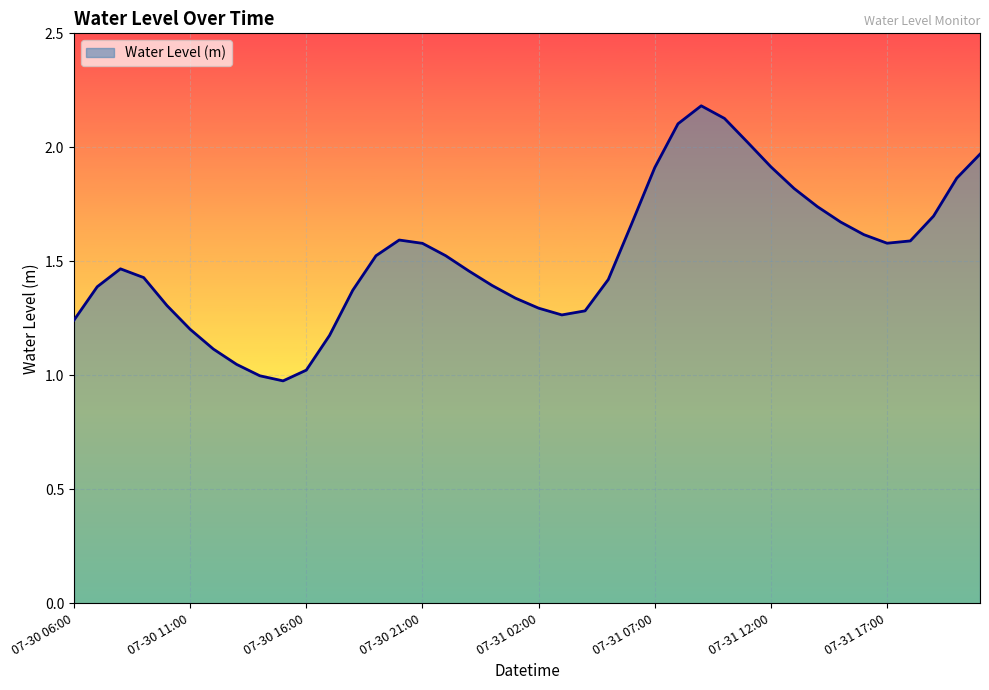

What is the greatest value displayed?

2.2